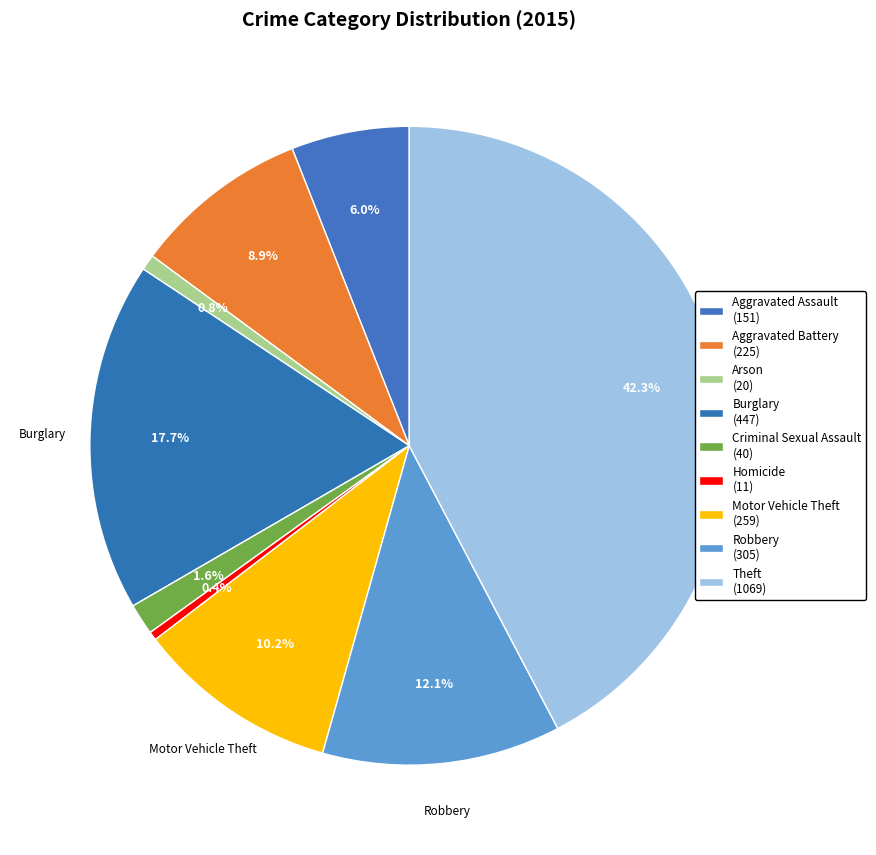

Which slice is the smallest?

Homicide